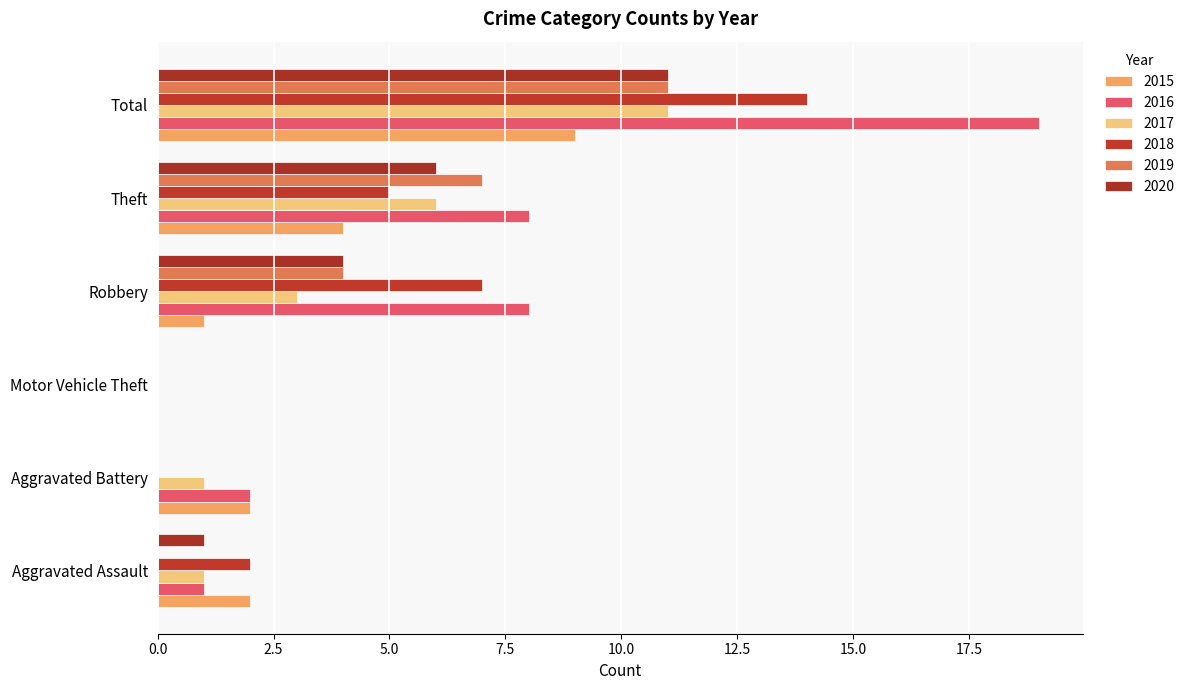

How many distinct data groups are displayed?

6